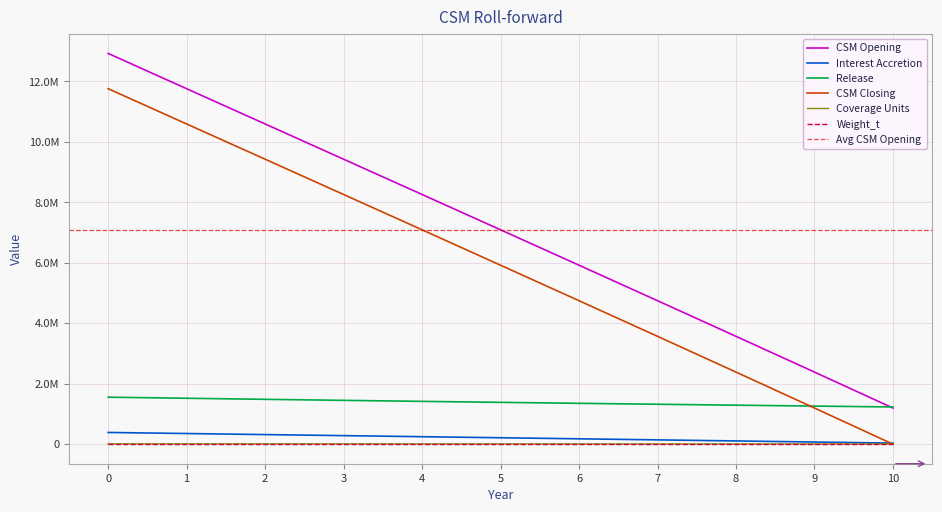

Between 7 and 2, which is larger?

2